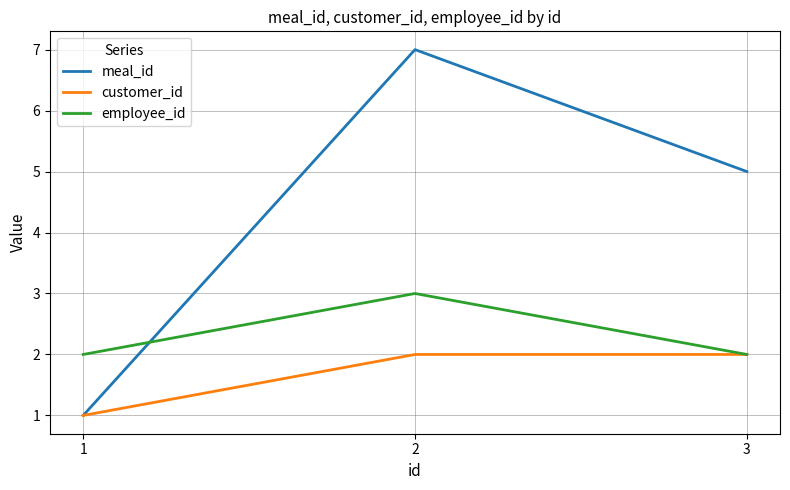

What is the difference between the highest and lowest values at 2?

5